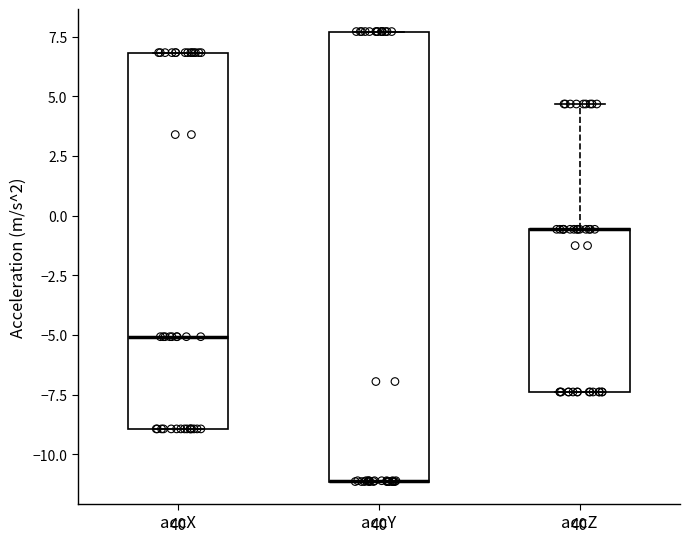

Which box is the tallest, from its lower edge to its upper edge?

accY